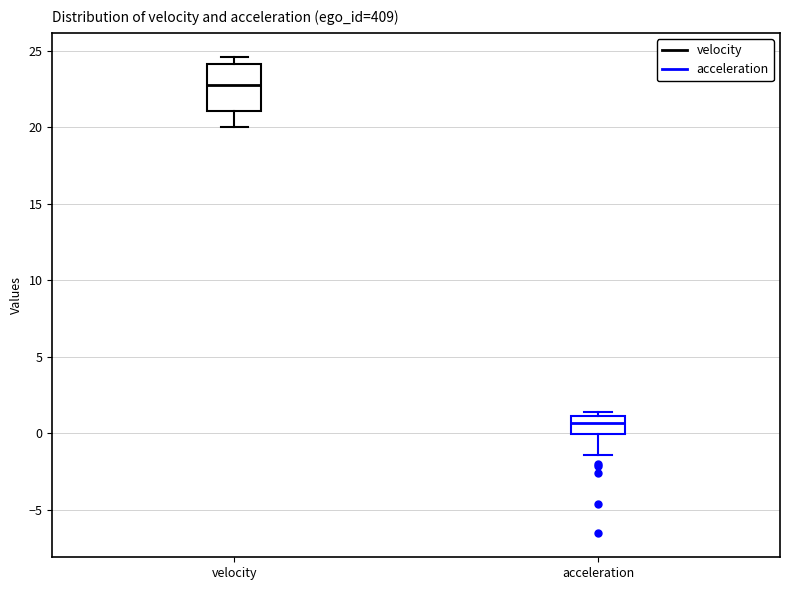

Which box's median line is the highest?

velocity